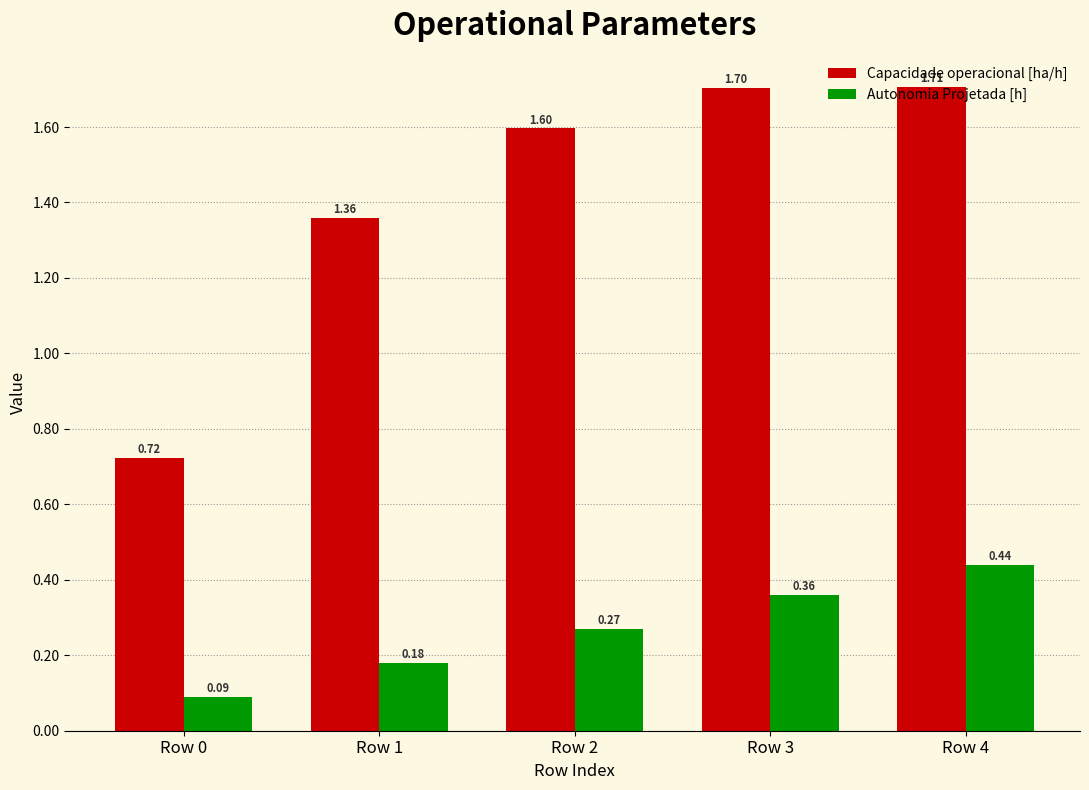

Does the chart contain stacked bars?

No